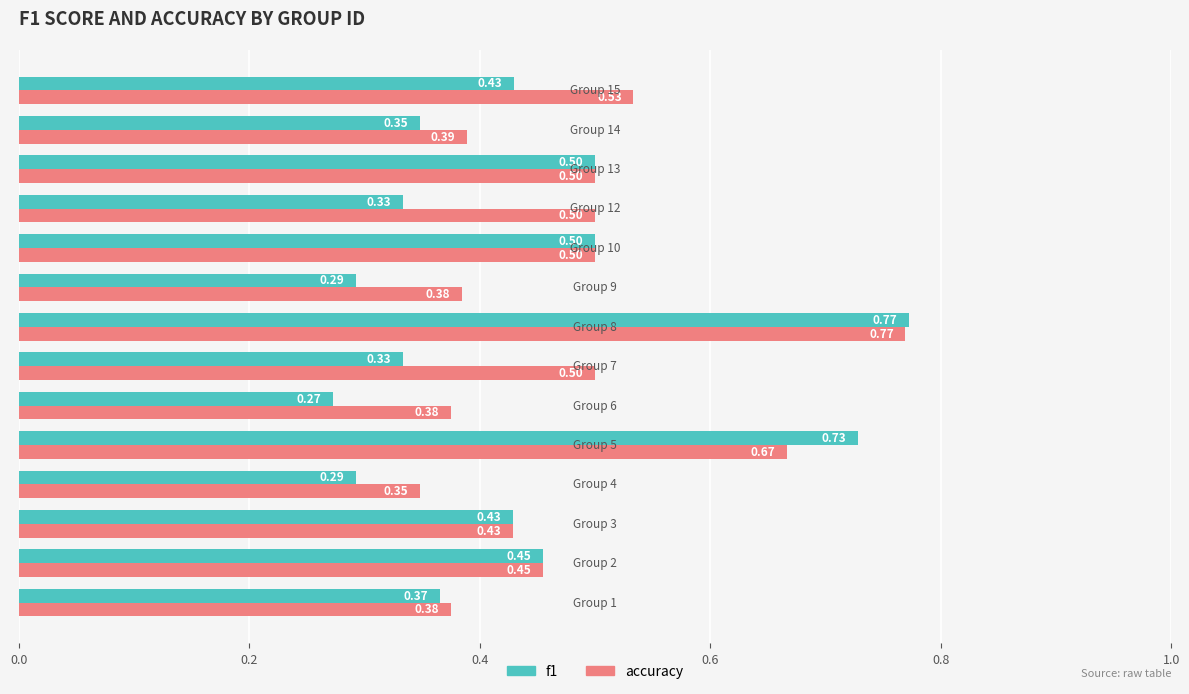

Which series has the widest spread of values?

f1